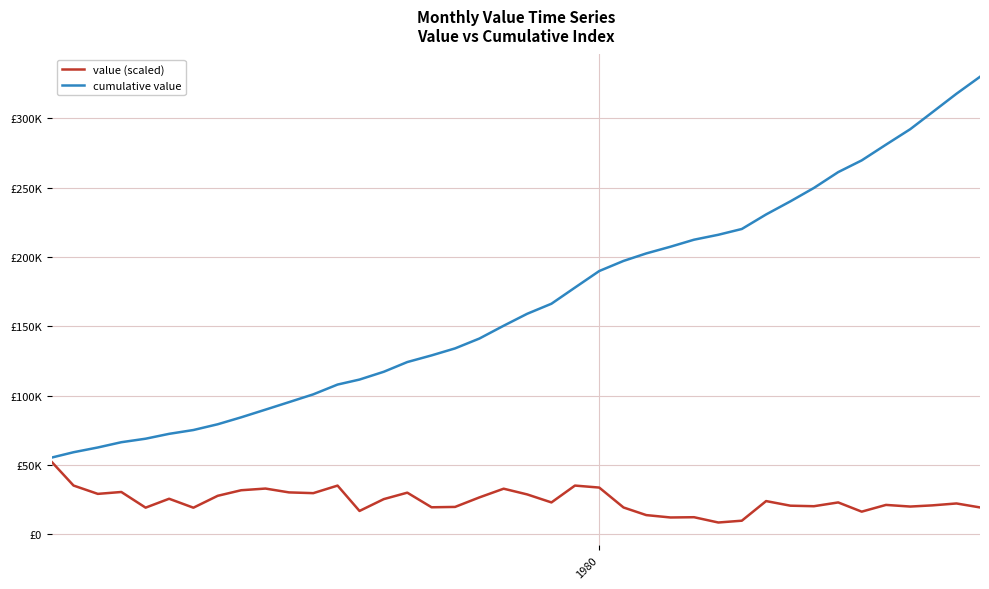

True or false: cumulative value and value (scaled) intersect in this chart.

False